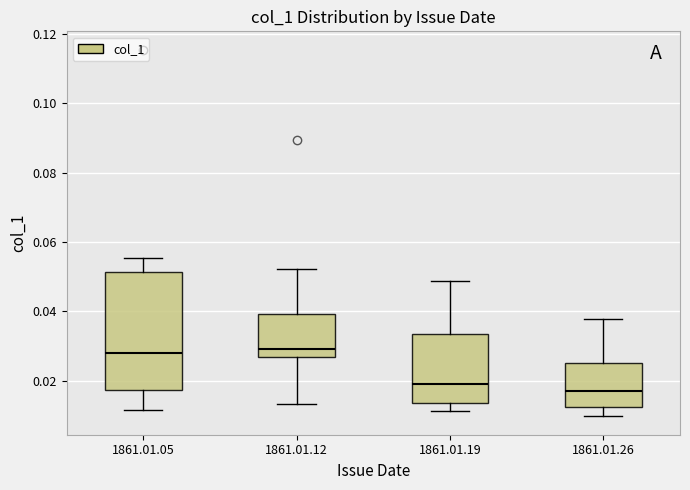

Where is the lower edge of the box for 1861.01.05 on the y-axis? The values are not printed on the chart, so give them approximately, as read against the axis.

0.018